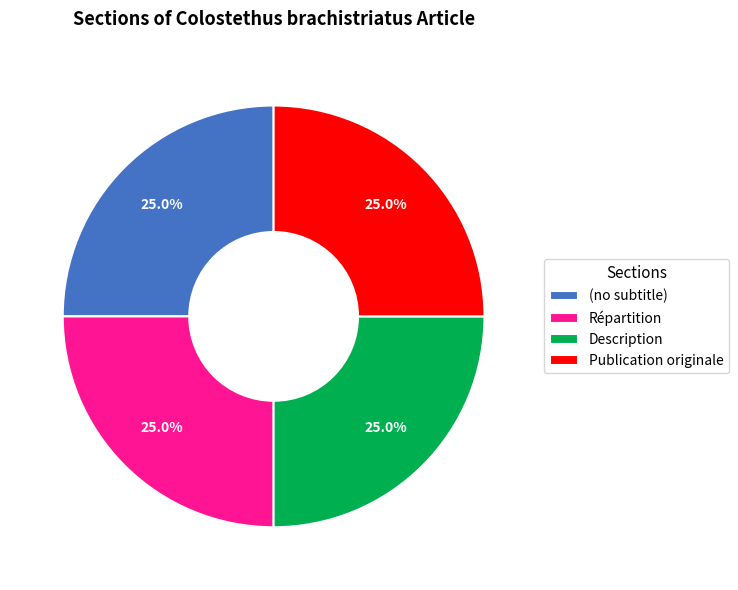

To the nearest percent, what percentage of the pie is Répartition?

25%